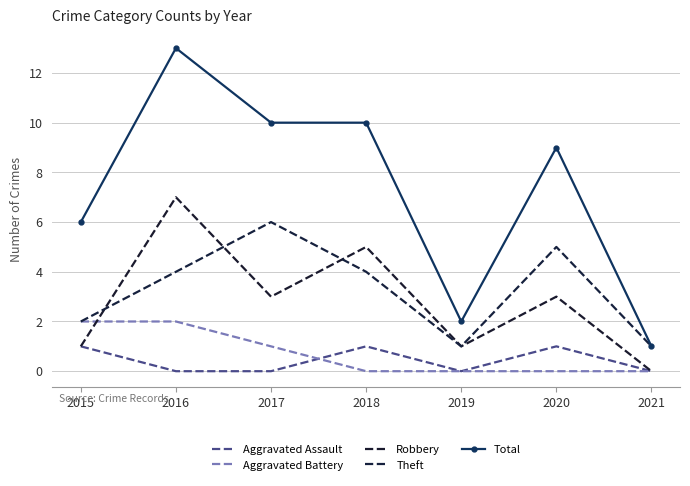

Reading left to right, extract all data points from this chart.

Aggravated Assault: 1	0	0	1	0	1	0
Aggravated Battery: 2	2	1	0	0	0	0
Robbery: 1	7	3	5	1	3	0
Theft: 2	4	6	4	1	5	1
Total: 6	13	10	10	2	9	1